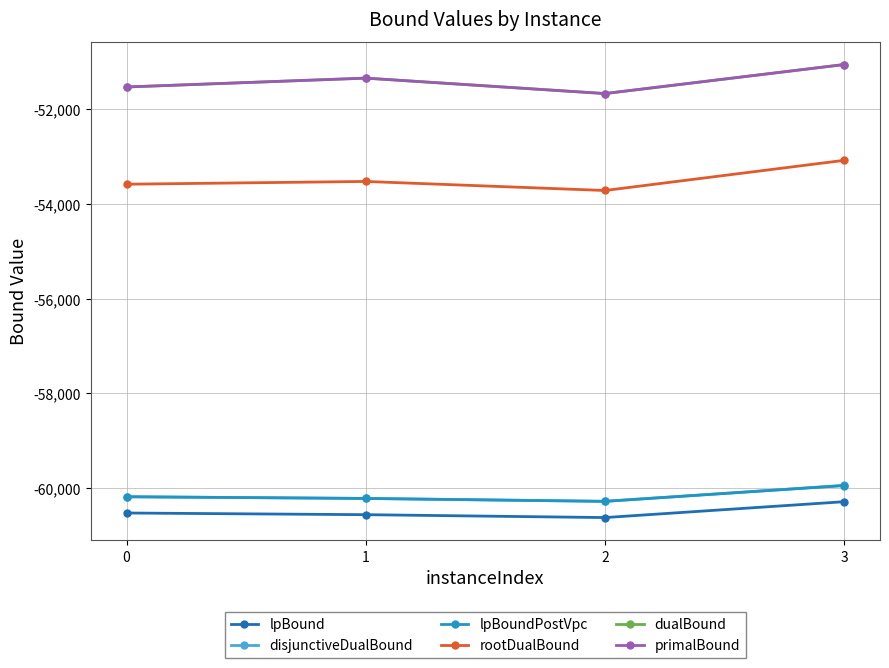

At which category does lpBoundPostVpc reach its first local valley?

2